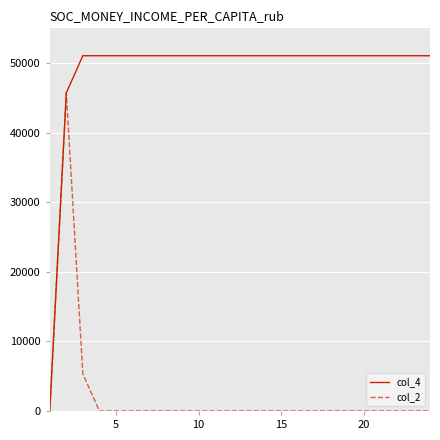

Which series has the largest total across all categories?

col_4